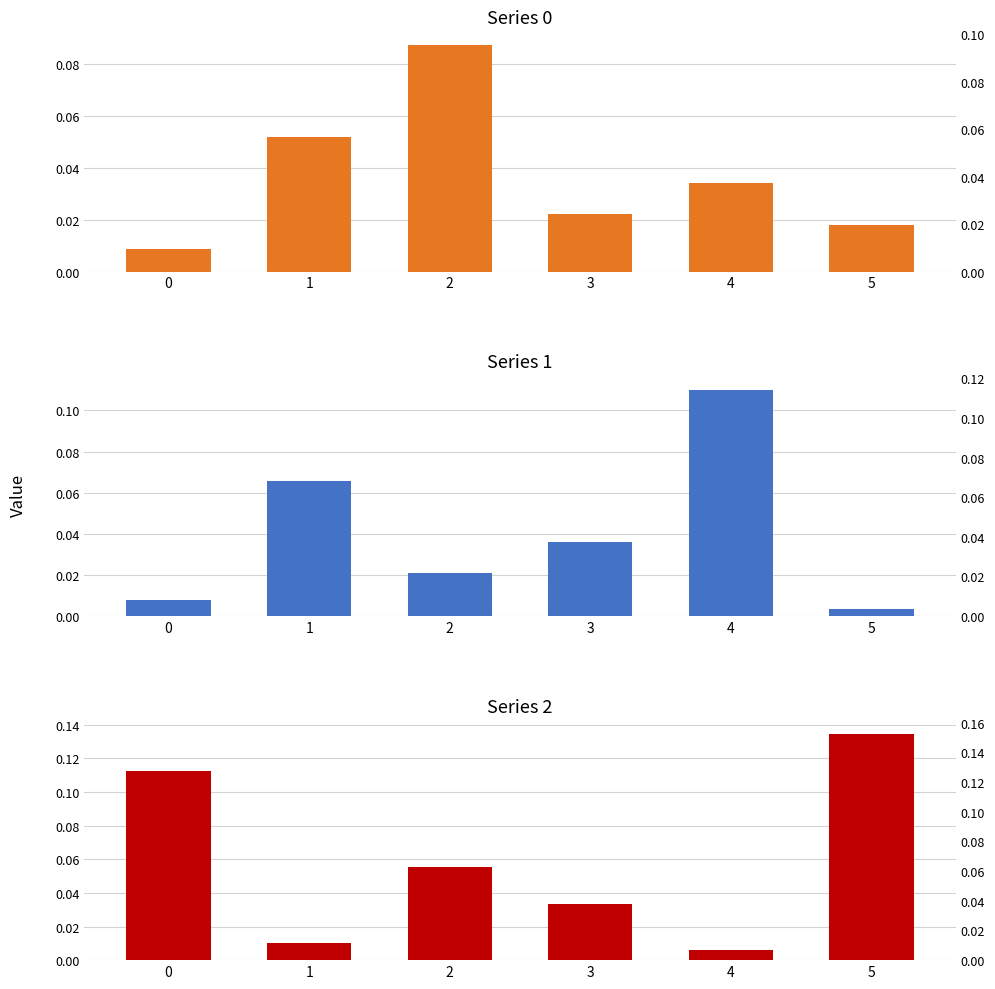

At which category does the chart reach its minimum across all series?

5